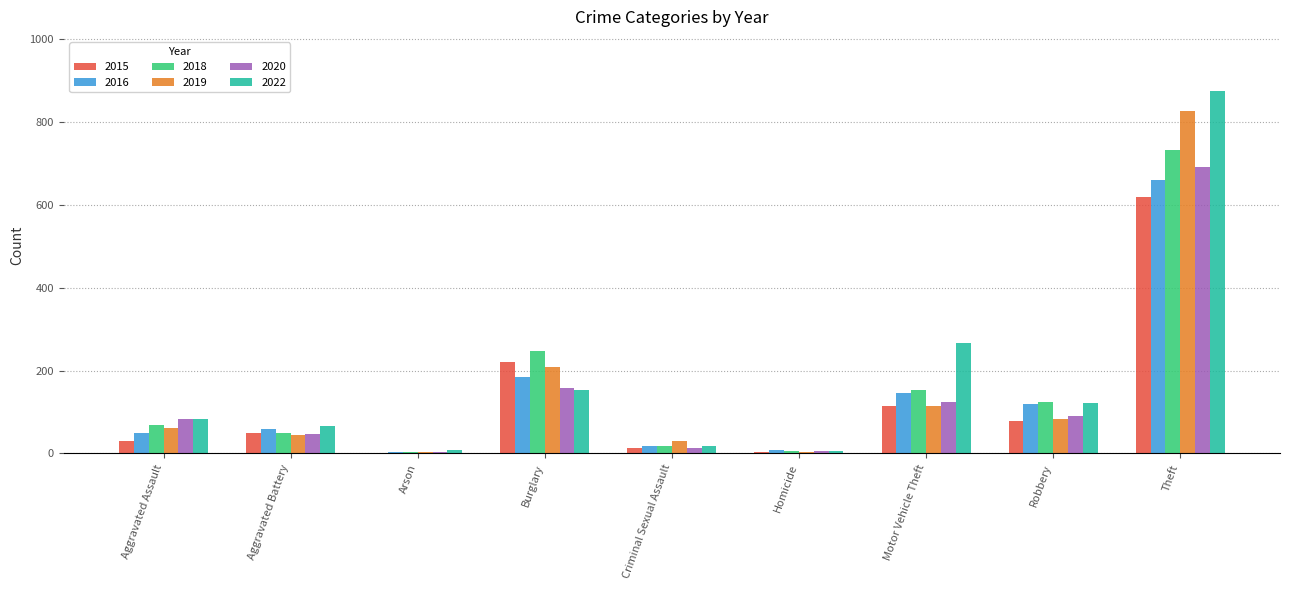

What is the spread (max minus min) of values at Aggravated Assault?

55